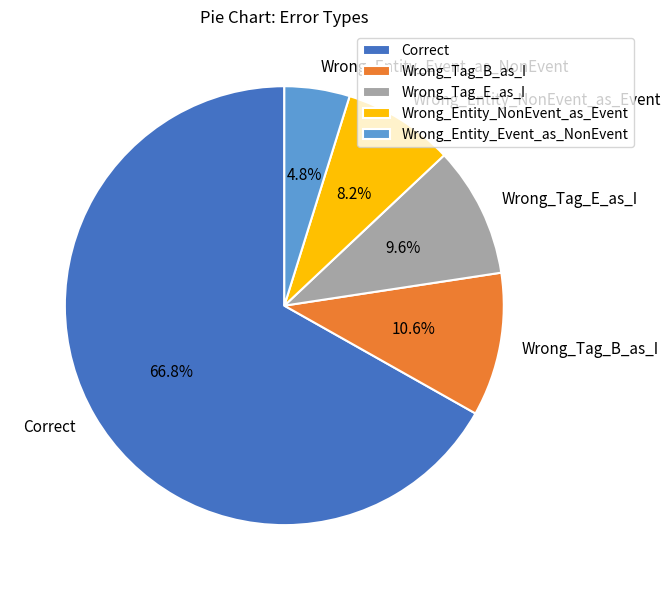

To the nearest percent, what is the average slice percentage?

20%